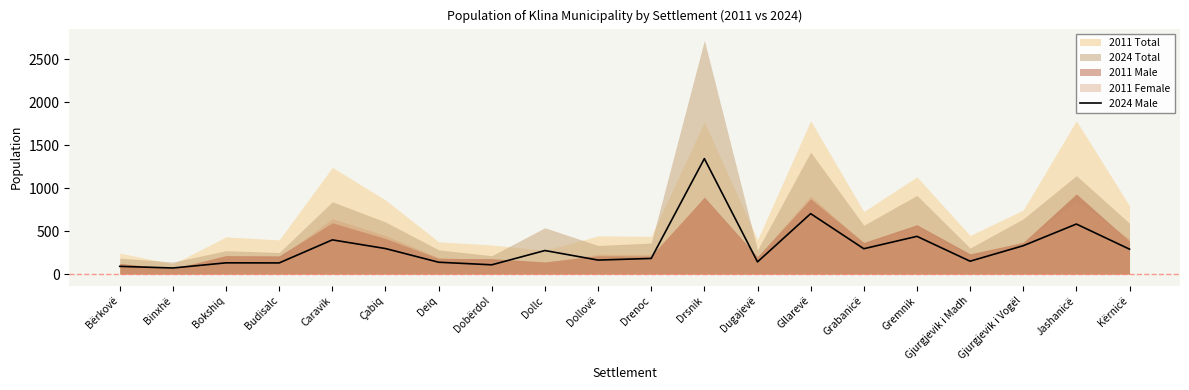

Where does the data first go above 274?

Caravik